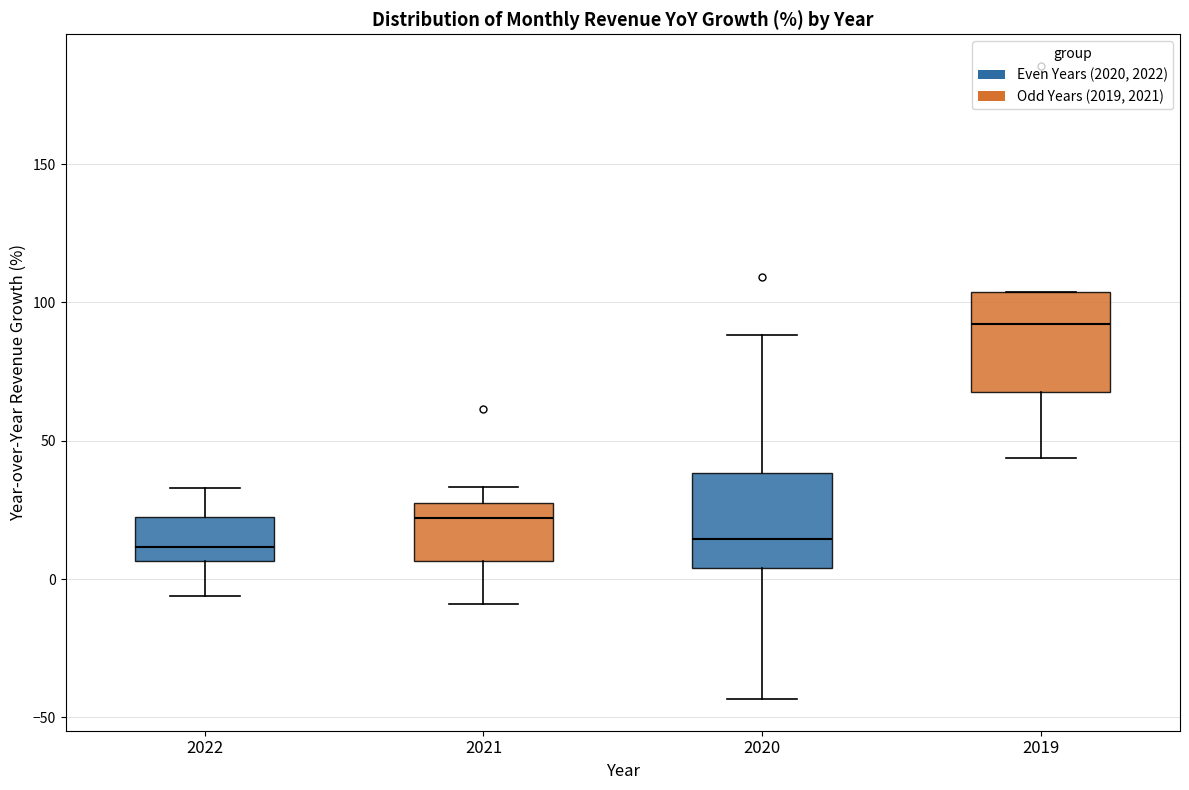

Where is the lower edge of the box at x = 2022 on the y-axis? The values are not printed on the chart, so give them approximately, as read against the axis.

5